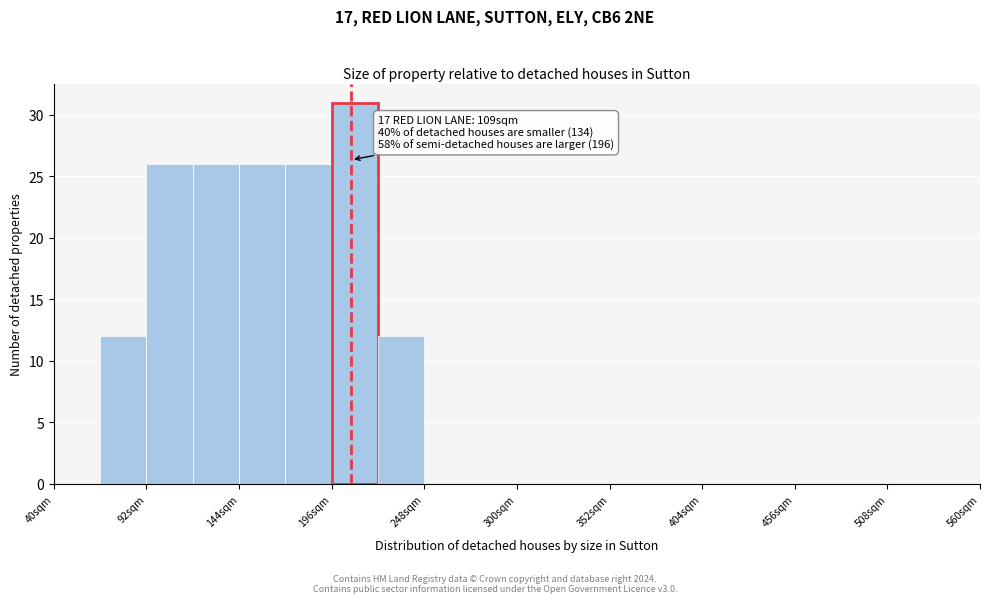

Around what value on the x-axis is the tallest bar? Give the approximate position of its centre, as read against the axis.

210